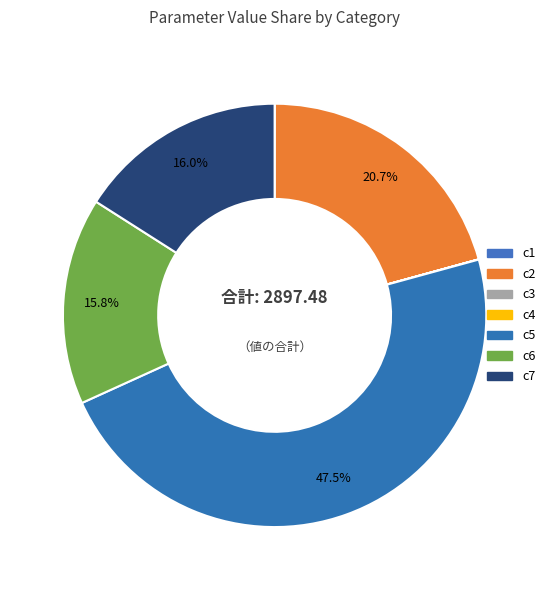

Rank the categories by value from highest to lowest.

c5, c2, c7, c6, c1, c4, c3